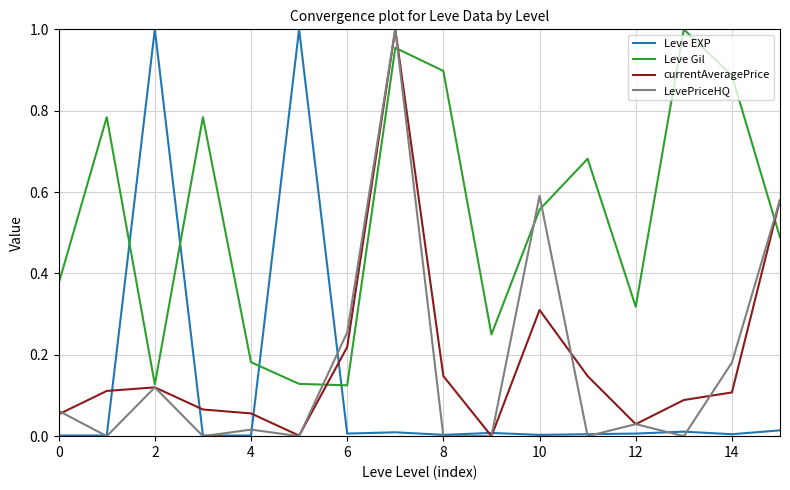

True or false: currentAveragePrice and Leve Gil cross at least once.

True